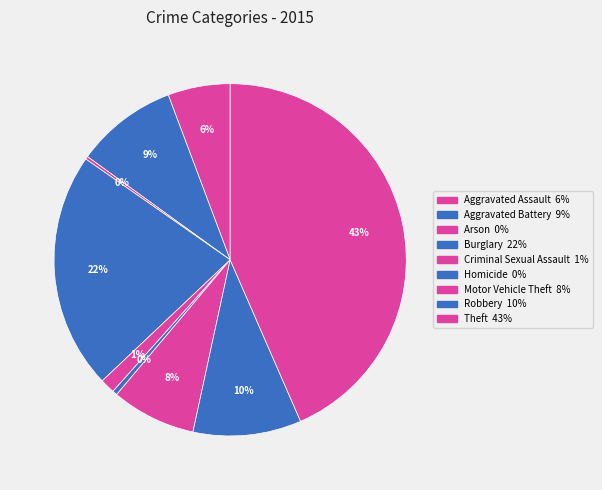

Do Burglary and Aggravated Battery together represent more than half of the pie?

No